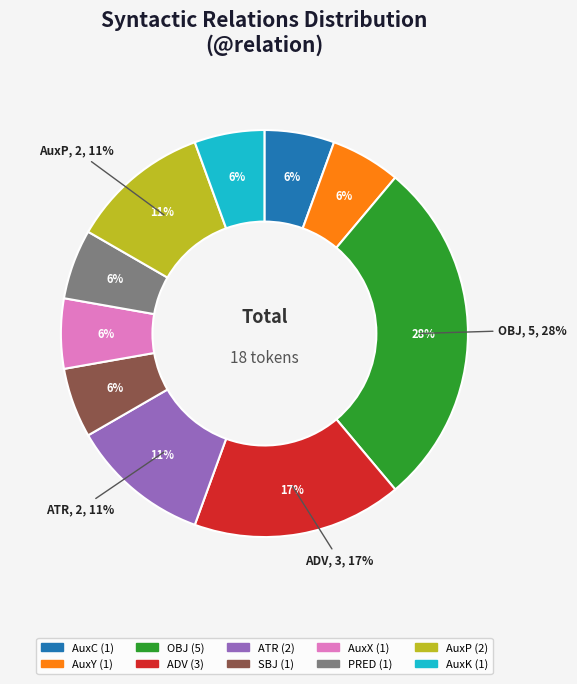

Count the number of slices in the pie.

10